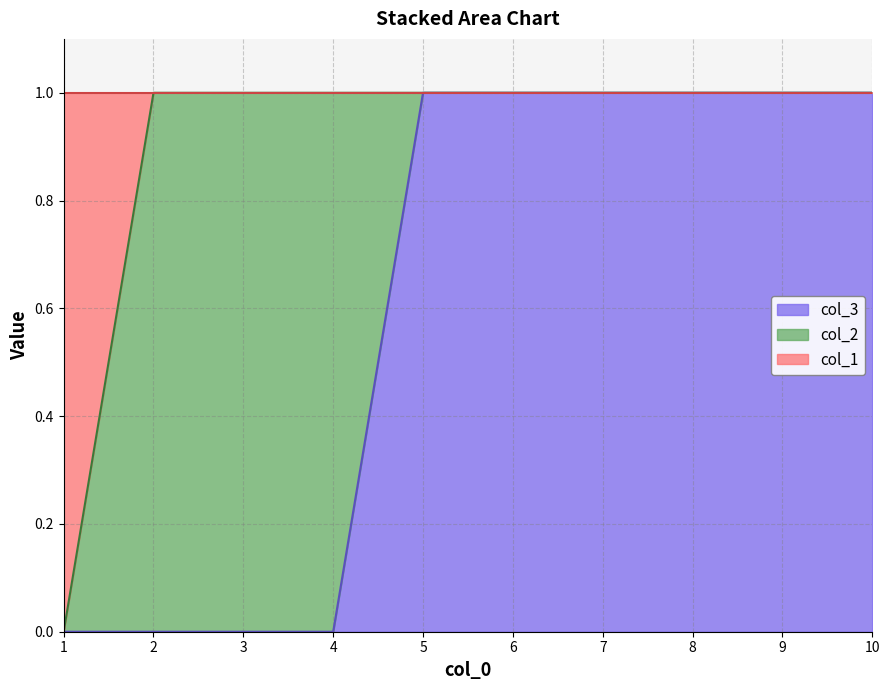

What is the highest value of the col_1 series?

1